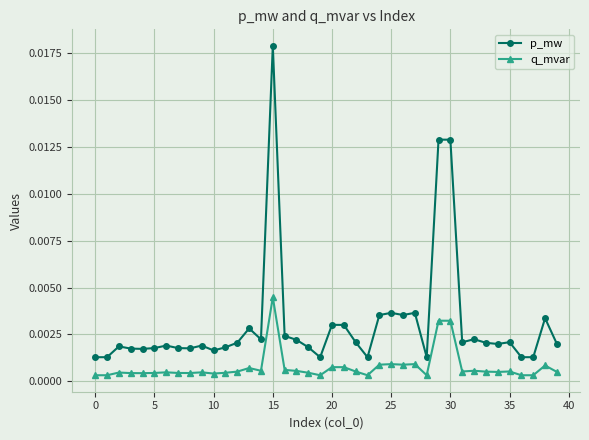

What are all the series names shown in the legend?

p_mw, q_mvar